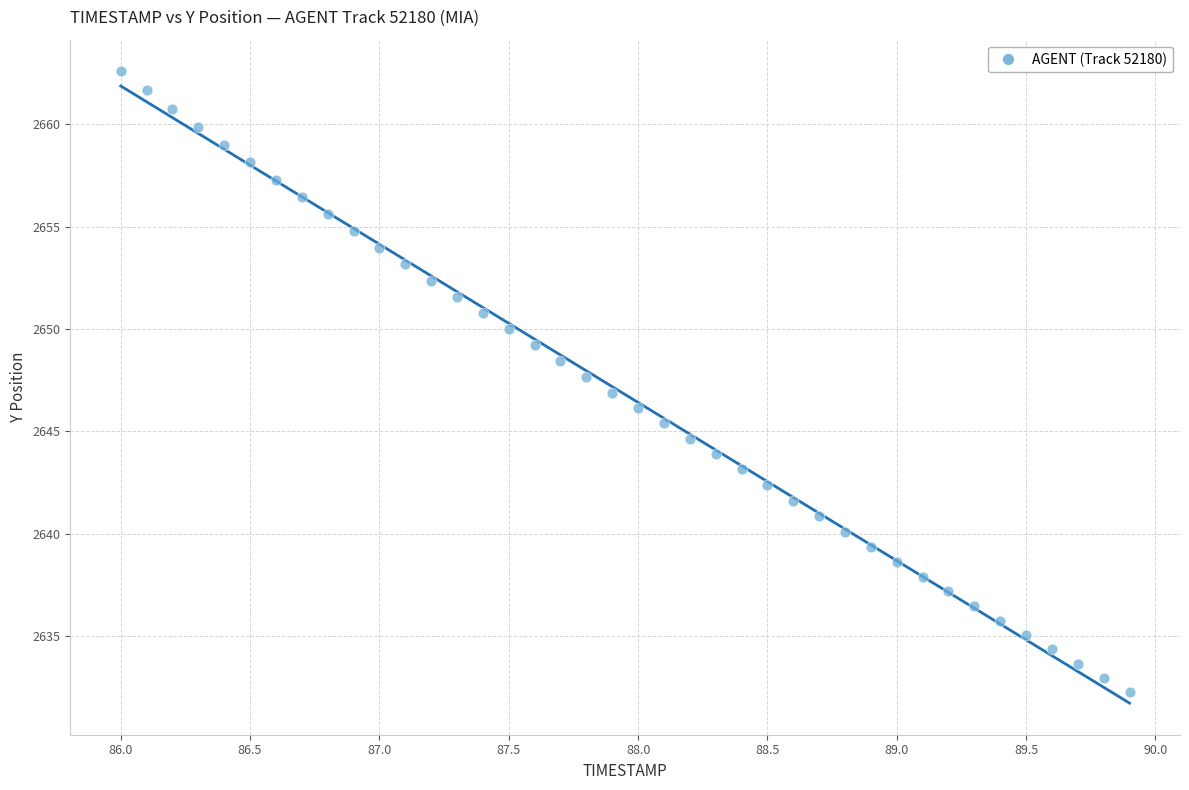

What is the range of X values (max minus min)?

3.9